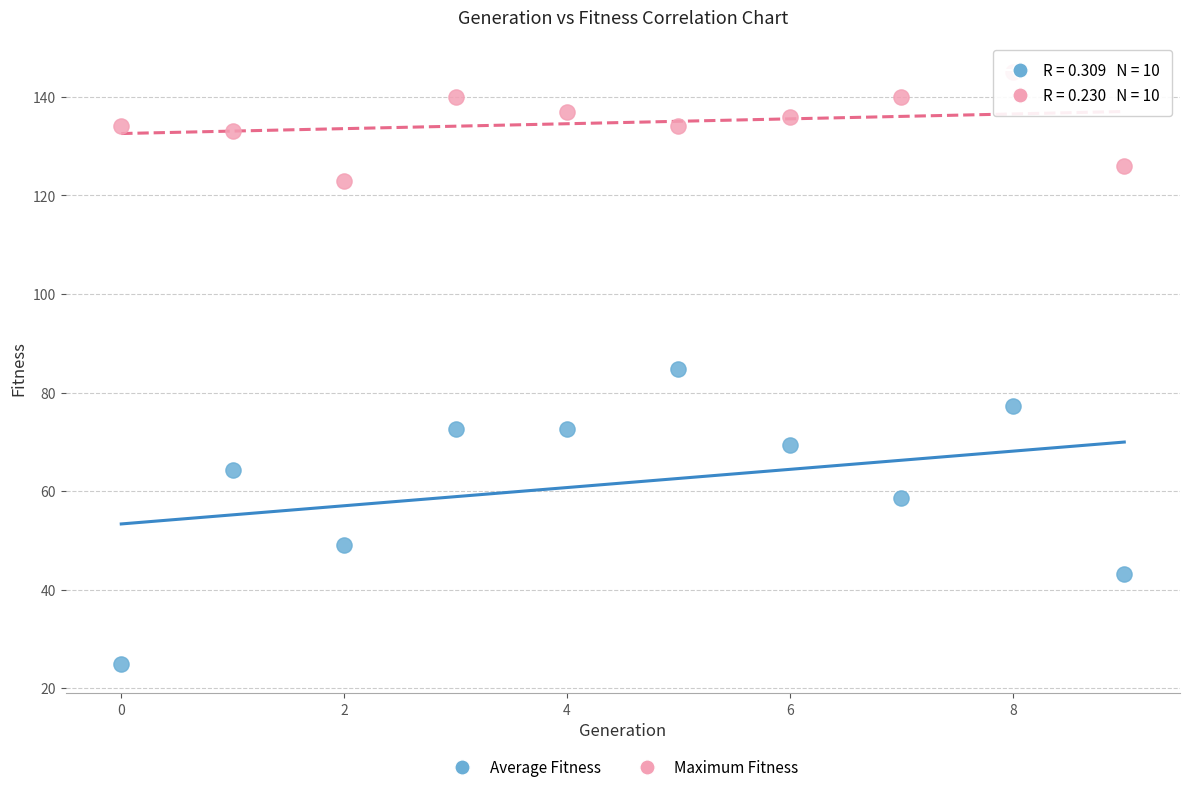

Which series has the widest spread of Y values?

Average Fitness